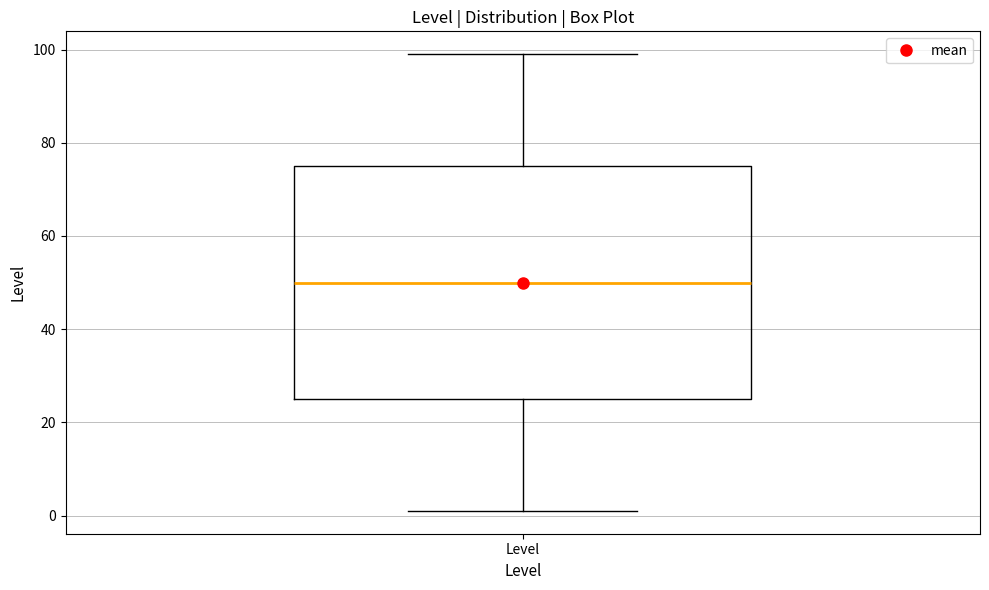

Read this box plot against the y-axis: the position of the median line, the range covered by the box, and the ends of both whiskers. The values are not printed on the chart, so give them approximately, as read against the axis.

median 50, box 26 to 76, whiskers 2 to 100